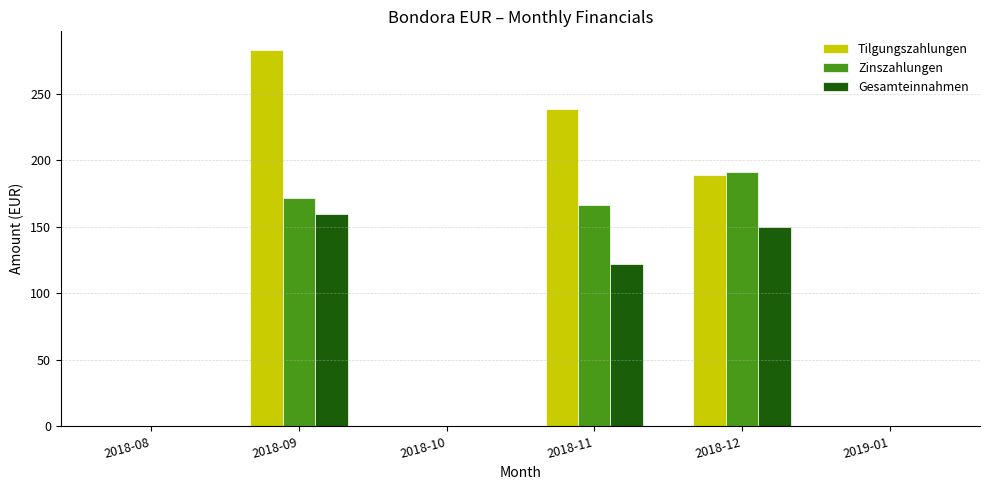

What is the spread (max minus min) of values at 2018-11?

116.7